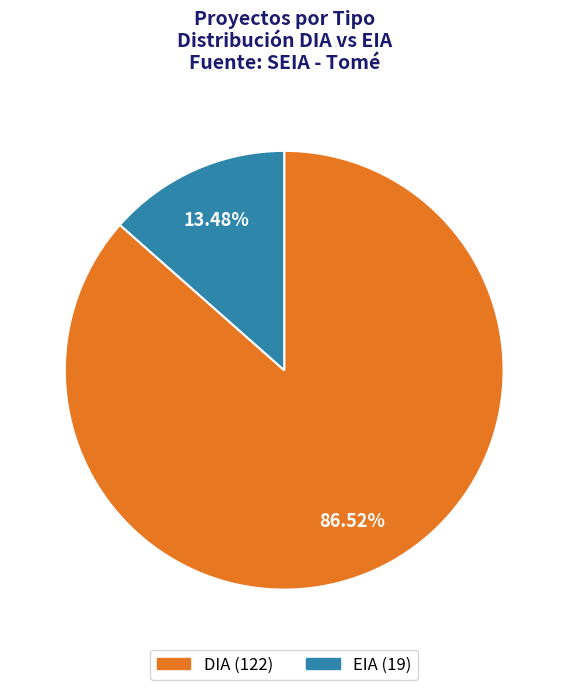

Is it true that DIA is 87% of the pie?

True